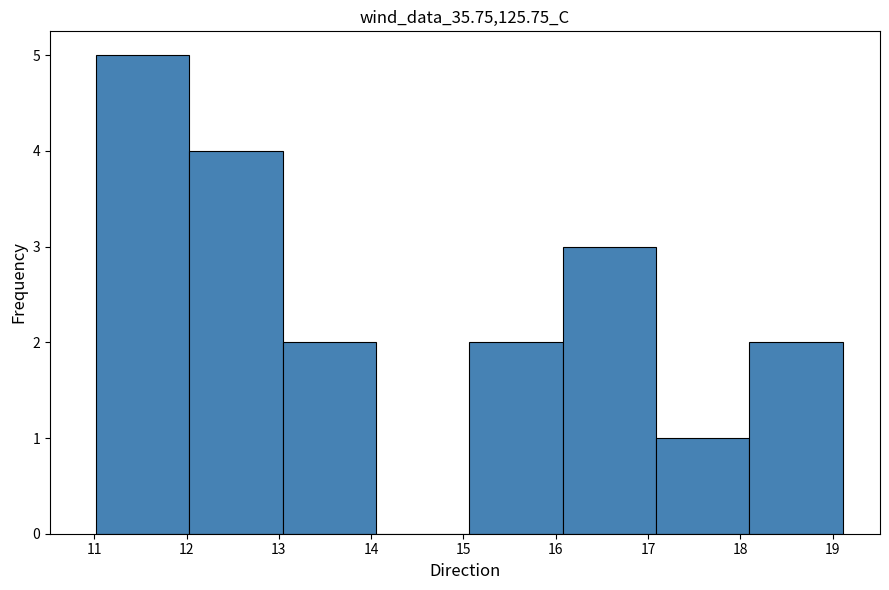

How tall is the bar that spans 15.1 to 16.1 on the x-axis? Neither the bar edges nor the heights are printed on the chart, so give them approximately, as read against the axes.

2